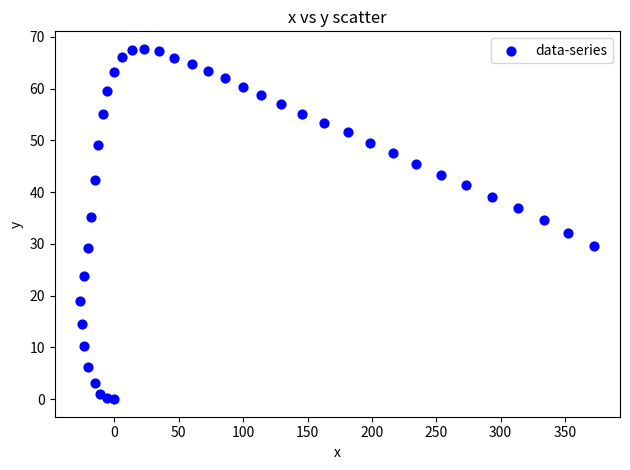

What Y value in the scatter plot is closest to 33?

32.1